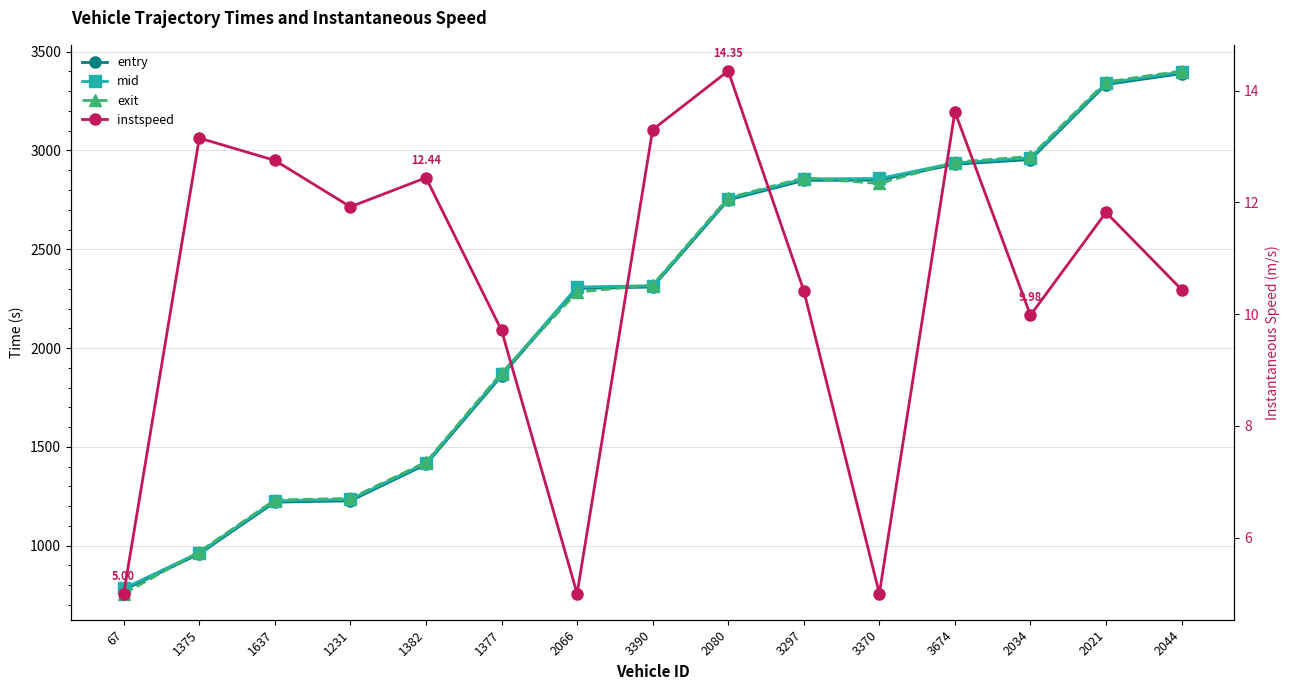

True or false: exit and entry intersect in this chart.

True